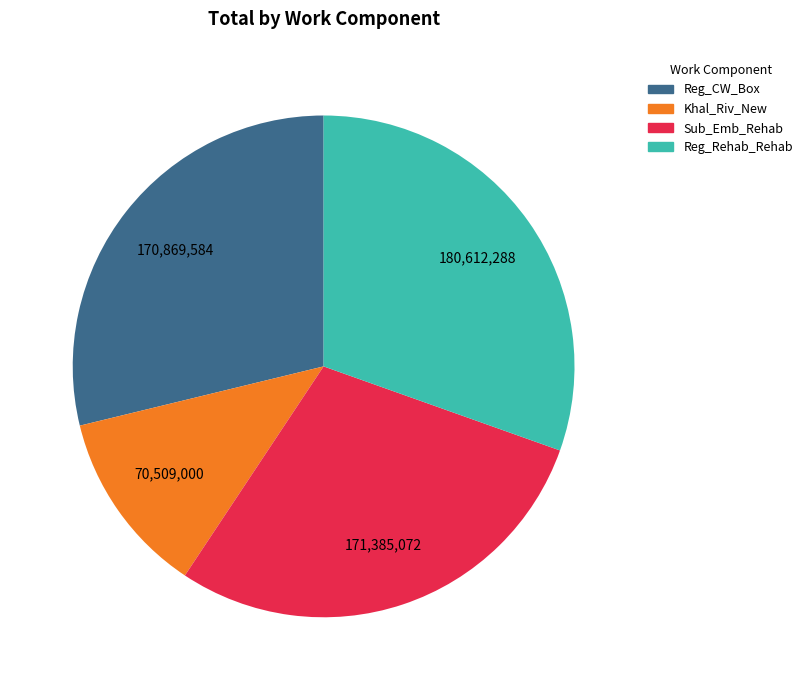

Is there a majority slice in this chart?

No